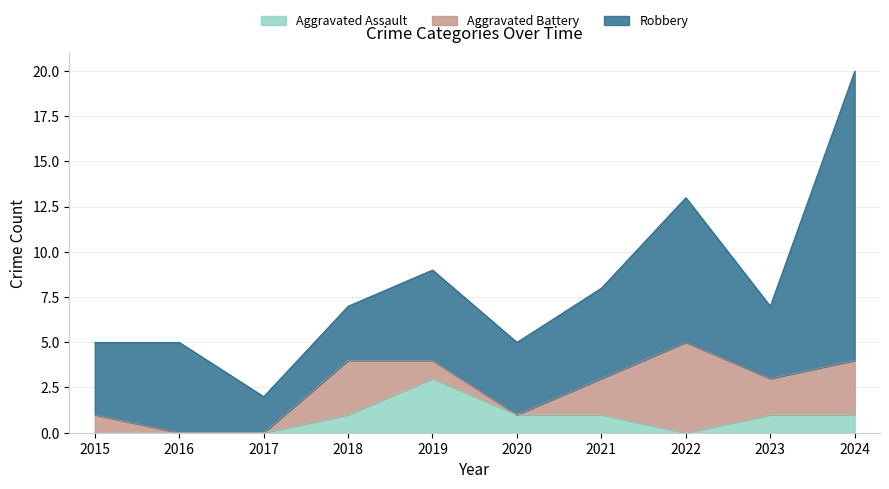

Does the chart have visible grid lines?

Yes